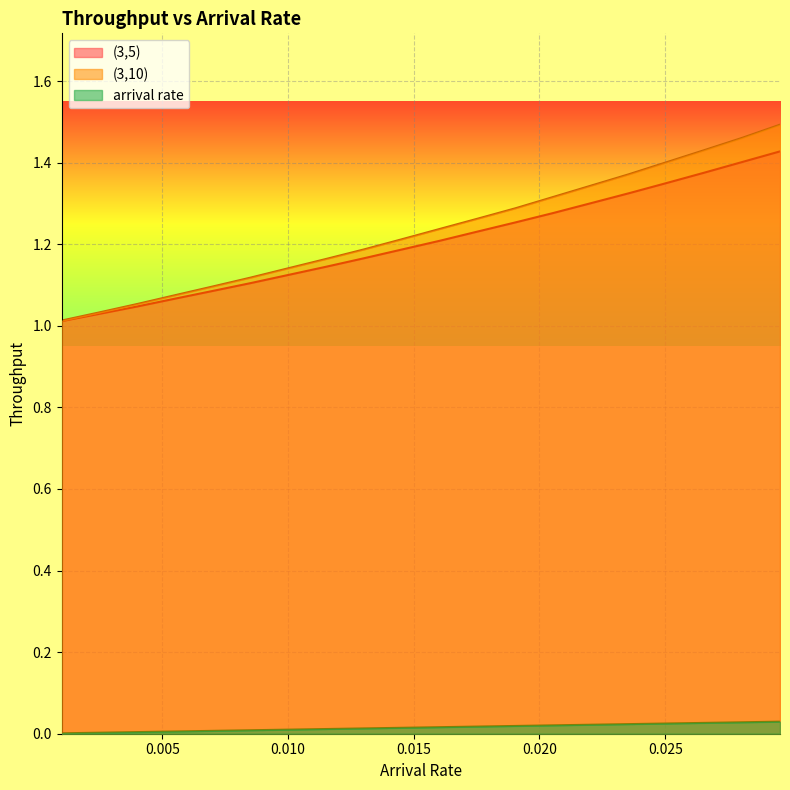

What is the minimum value for (3,5)?

1.0